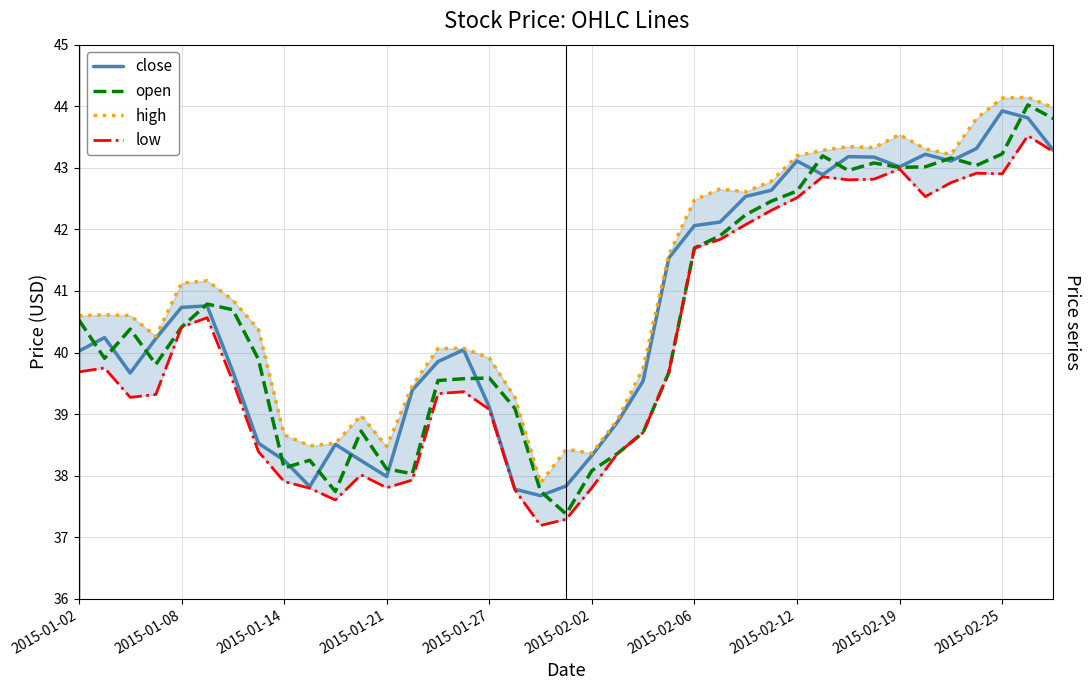

Where does the high series first go above 40?

2015-01-02